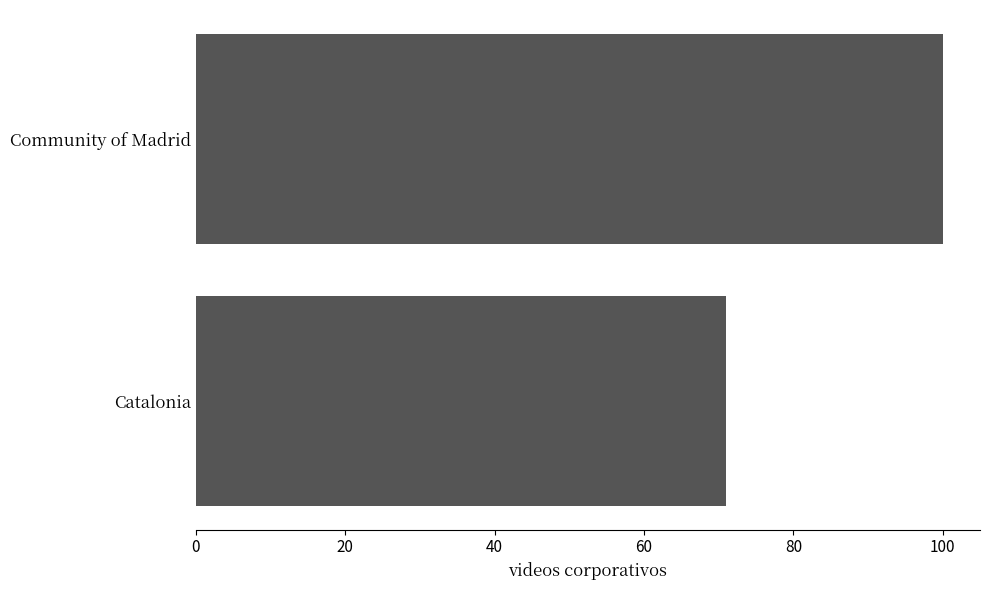

What is the minimum value shown in the chart?

71